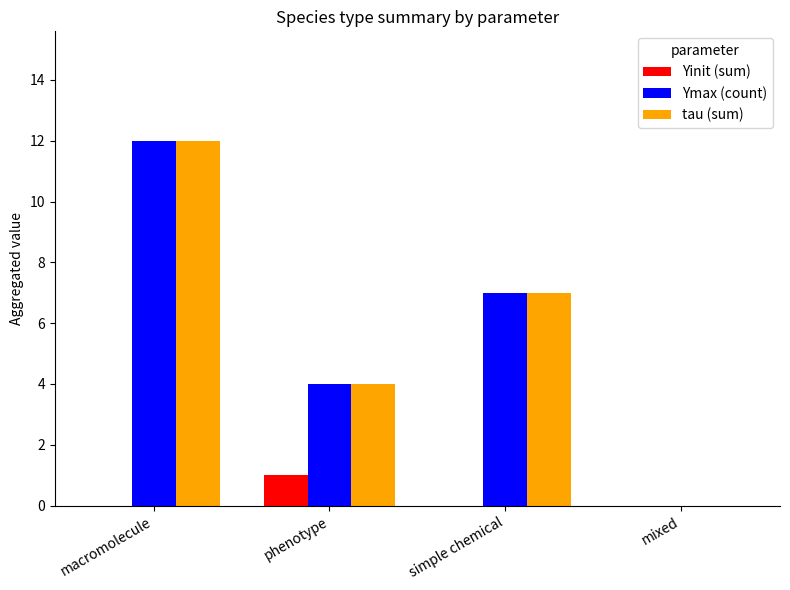

Count the tau (sum) values in the range 4 to 12.

3